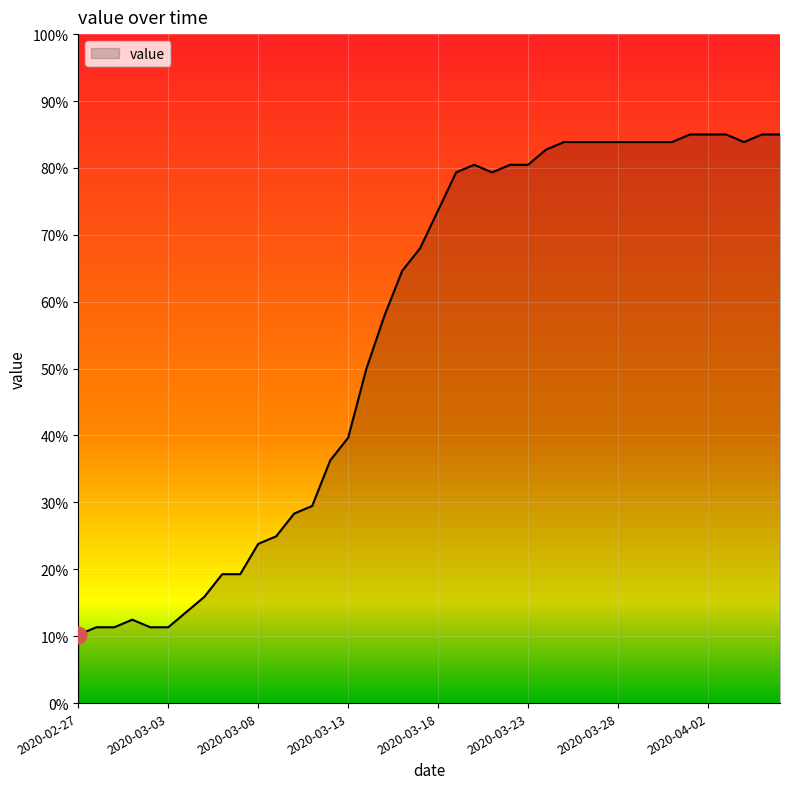

What is the greatest value displayed?

85.0